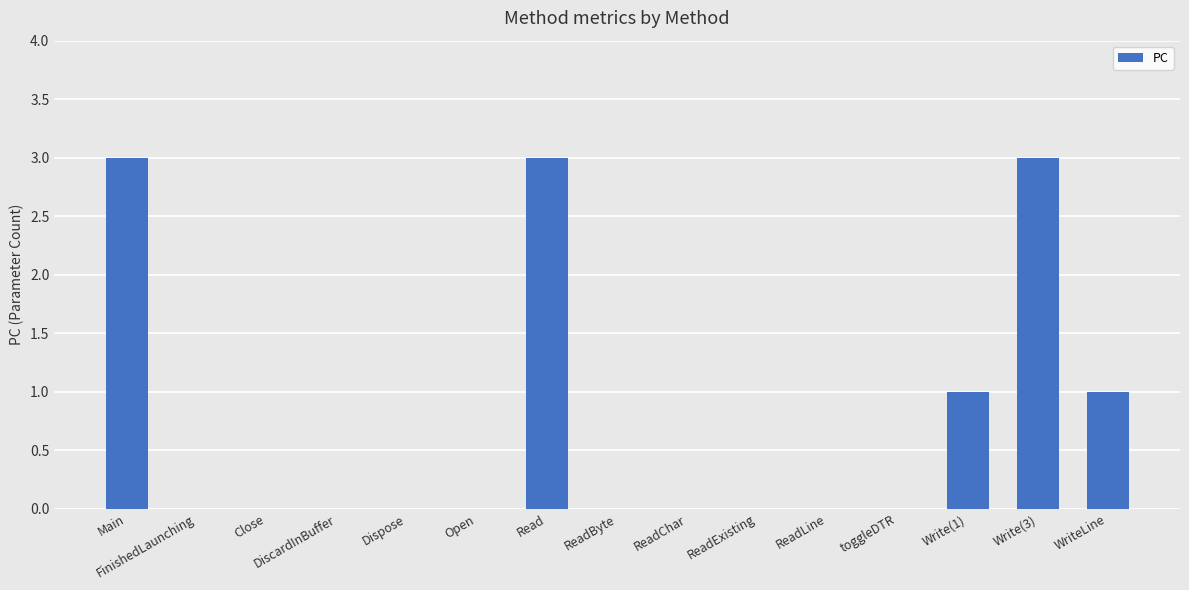

The chart shows a value of 0 at ReadChar. True or false?

True